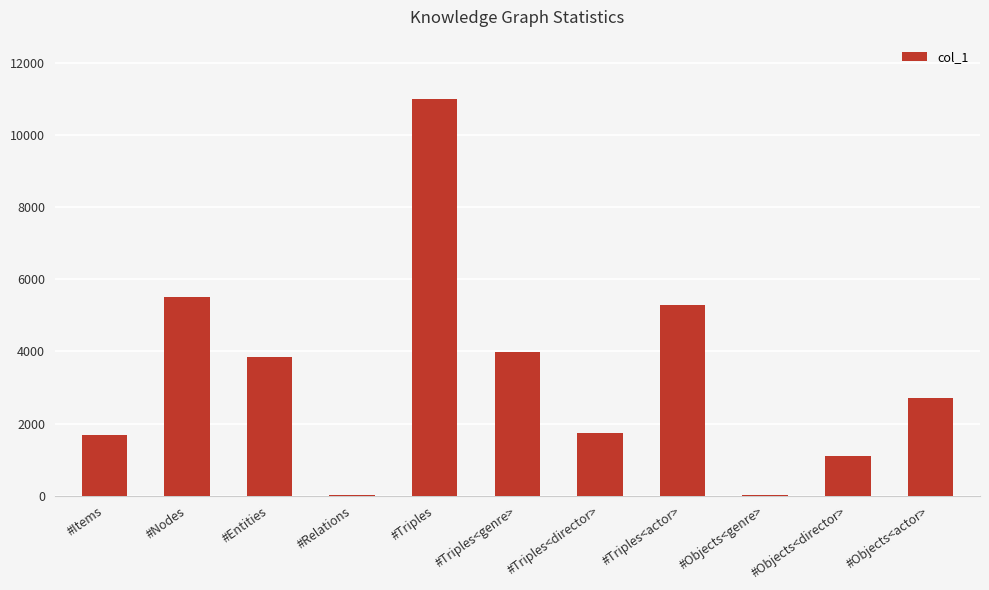

What is the approximate value at #Objects<actor>, to the nearest 50?

2700